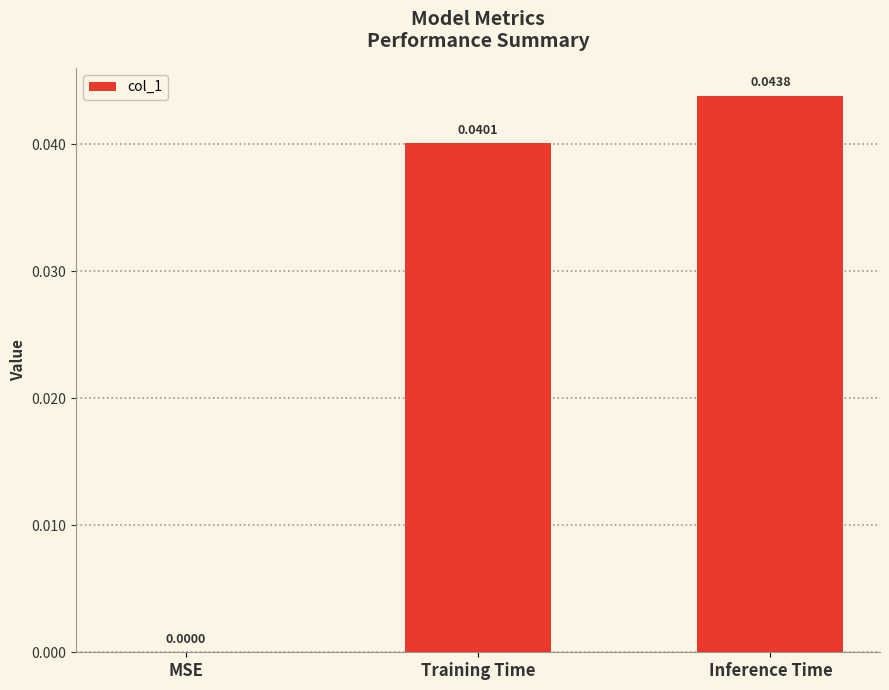

At which category does the chart reach its peak across all series?

Inference Time